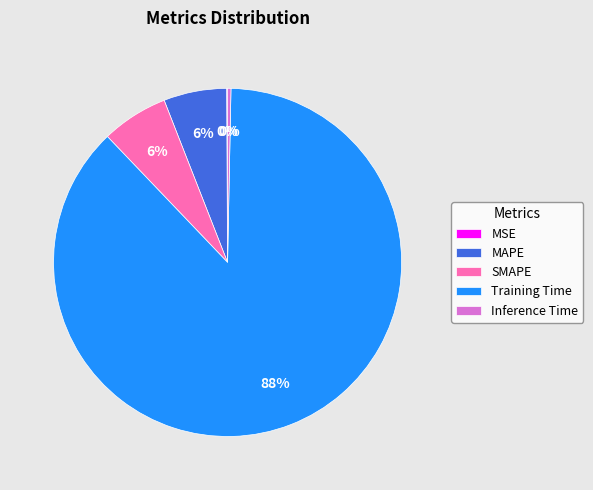

What is the majority slice?

Training Time